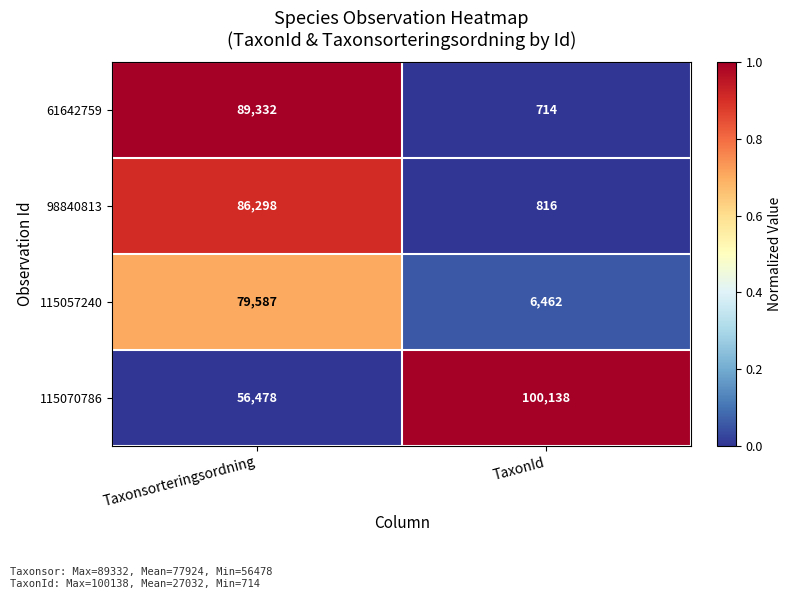

Reading left to right, list all the values displayed in this chart.

61642759: 89332	714
98840813: 86298	816
115057240: 79587	6462
115070786: 56478	100138